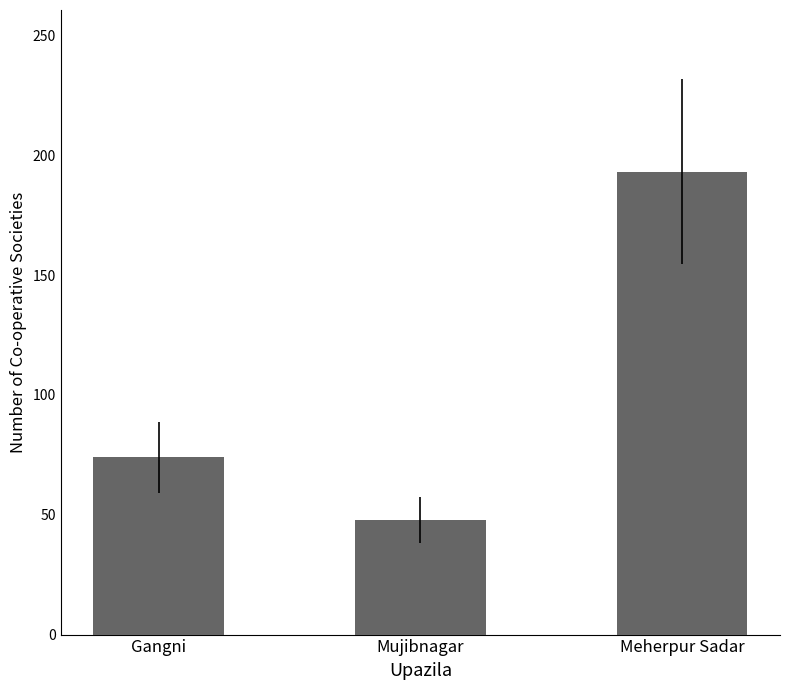

What is the smallest value displayed?

48